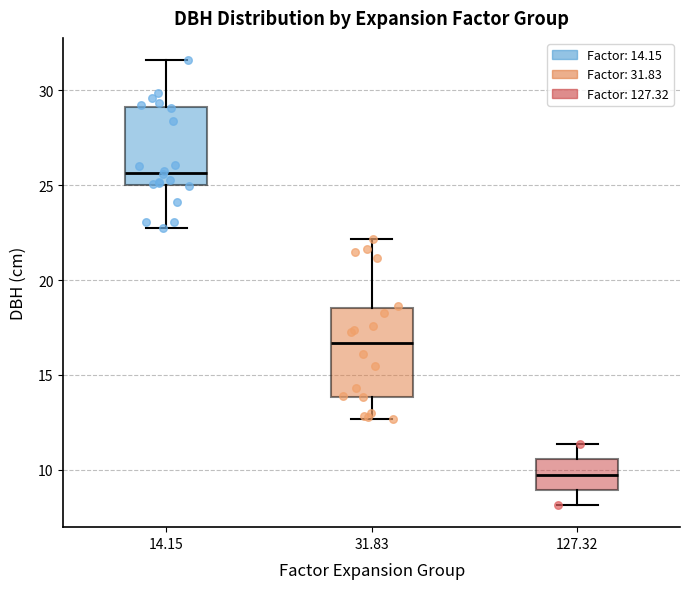

Reading left to right, transcribe this box plot: for each box, give where its median line is, the range the box spans, and where its two whiskers end, as read against the y-axis. The values are not printed on the chart, so give them approximately, as read against the axis.

14.15: median 25.5, box 25.0 to 29.0, whiskers 23.0 to 31.5
31.83: median 16.5, box 14.0 to 18.5, whiskers 12.5 to 22.0
127.32: median 10.0, box 9.0 to 10.5, whiskers 8.0 to 11.5